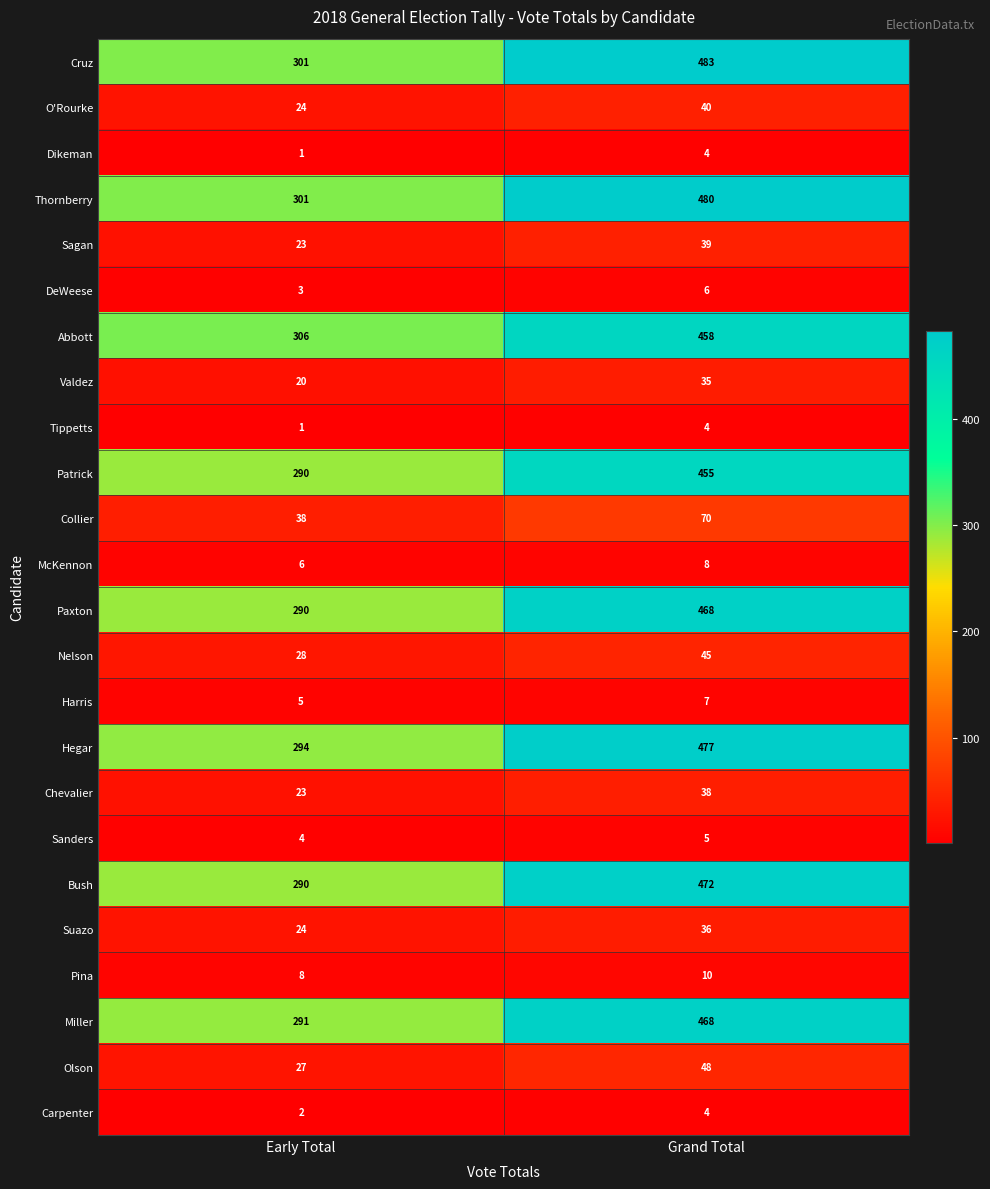

Where is Sanders nearest to the value 4?

Early Total